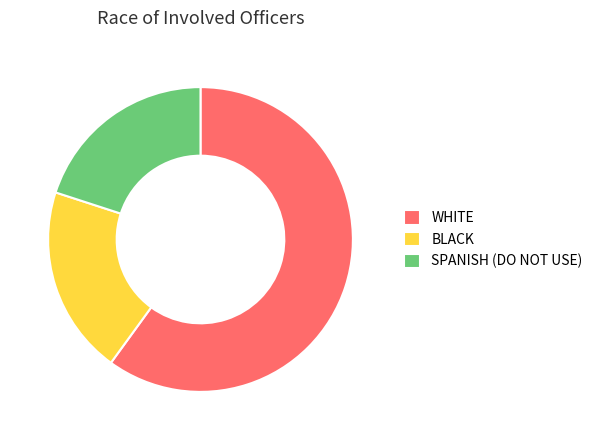

Which slice represents more than half of the pie?

WHITE